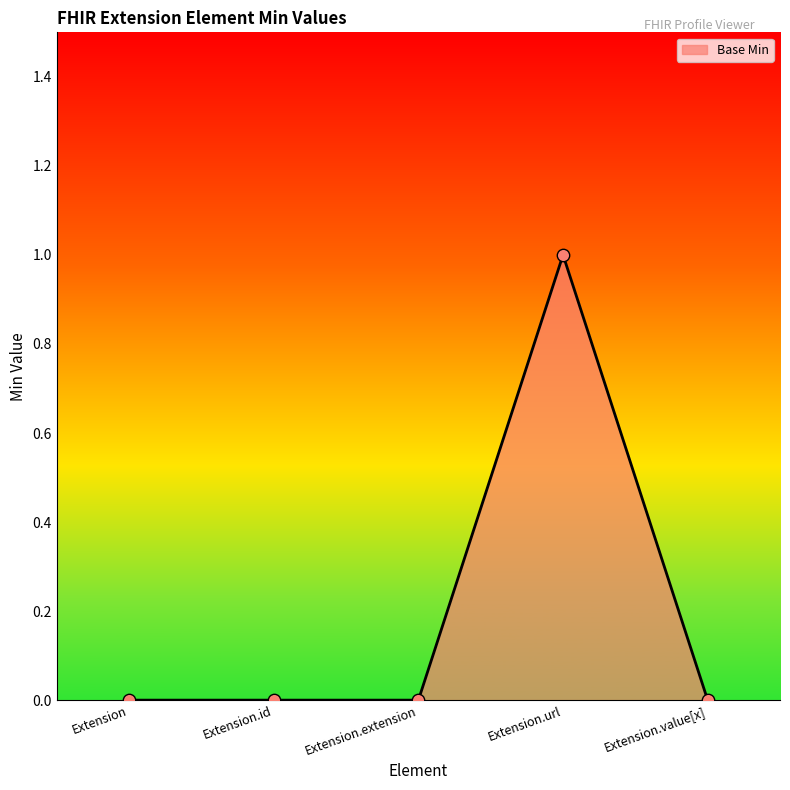

What is the change in value from Extension to Extension.url?

+1